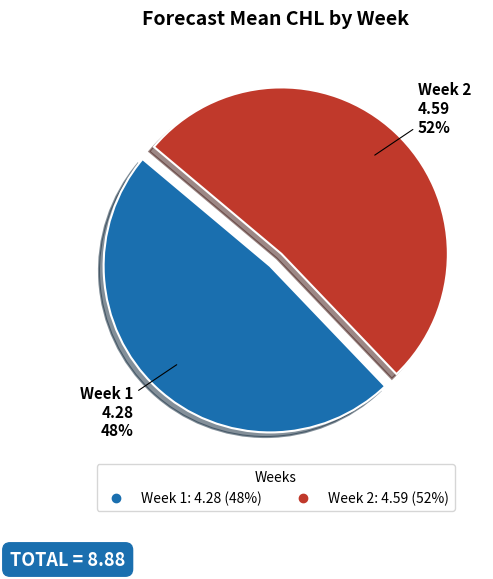

Is there a majority slice in this chart?

Yes